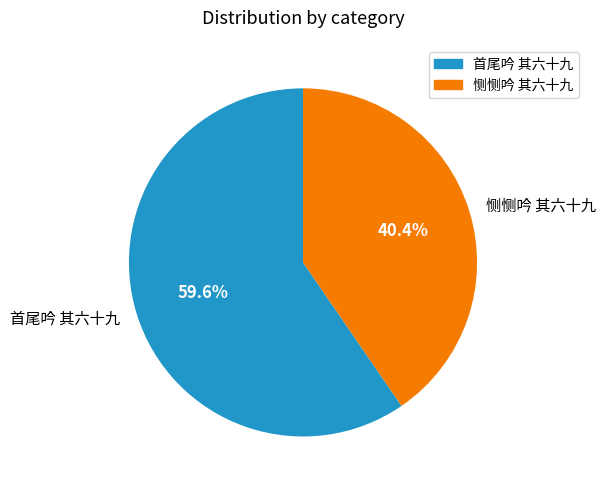

What is the largest slice in the pie chart?

首尾吟 其六十九